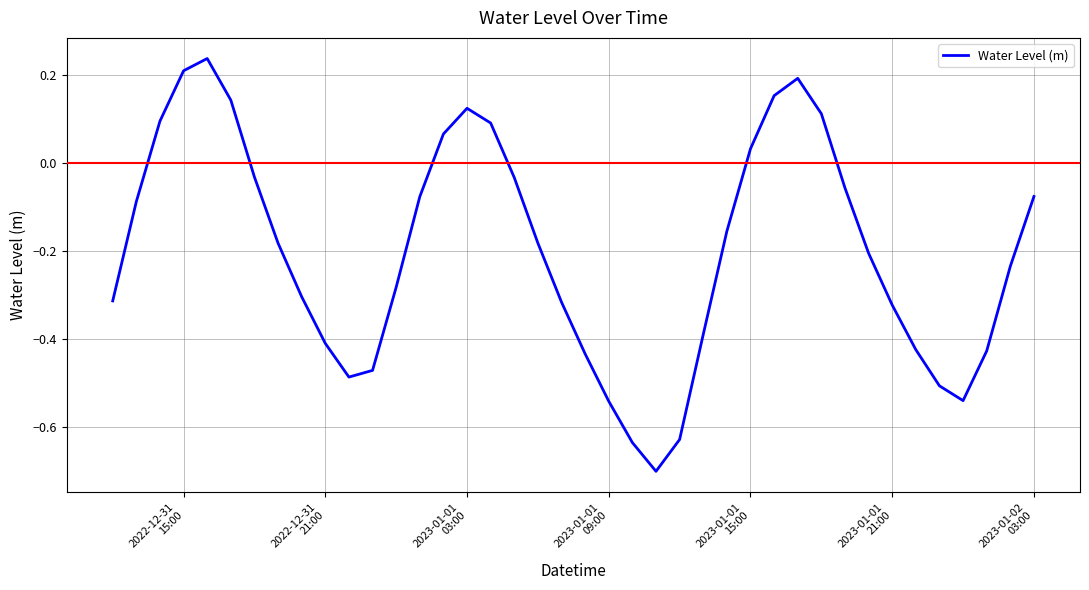

How many categories are shown in the chart?

40